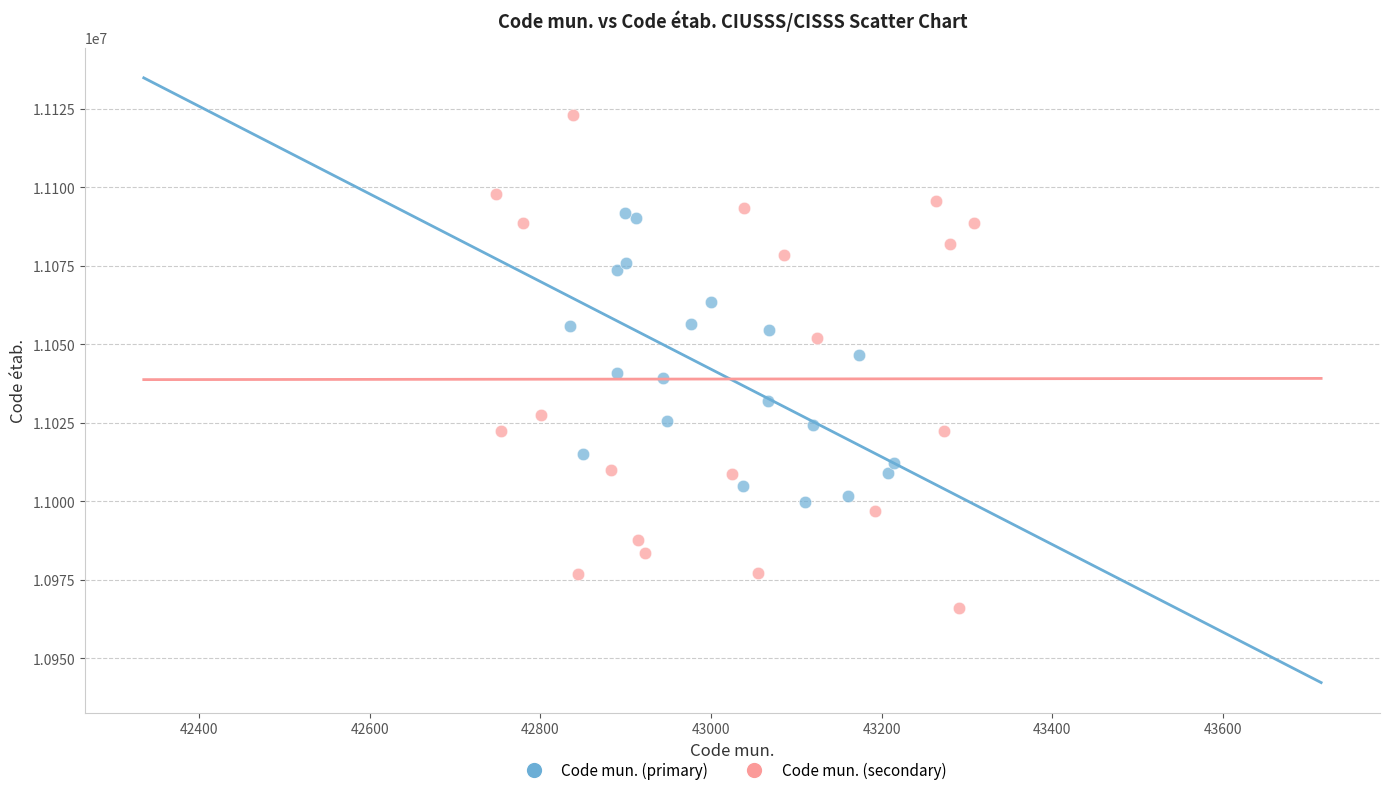

Which series has the largest Y range (max minus min)?

Code mun. (secondary)